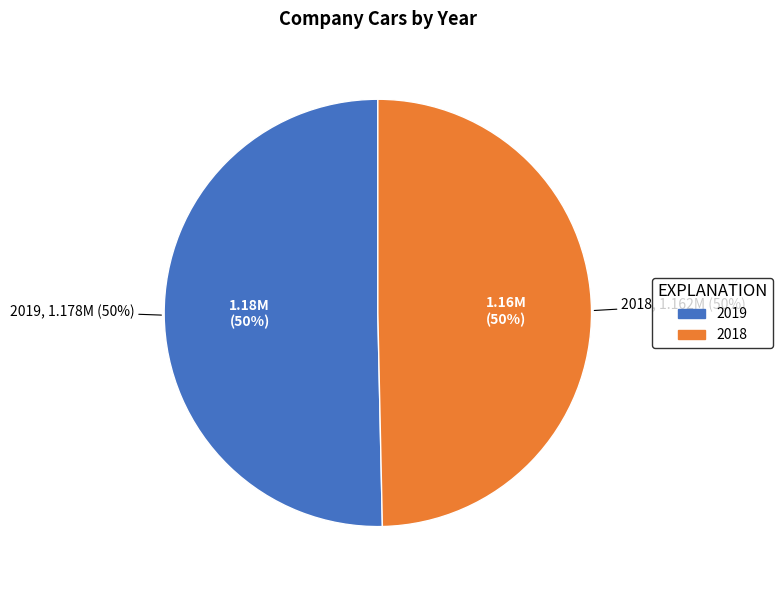

What is the smallest slice in the pie chart?

2018